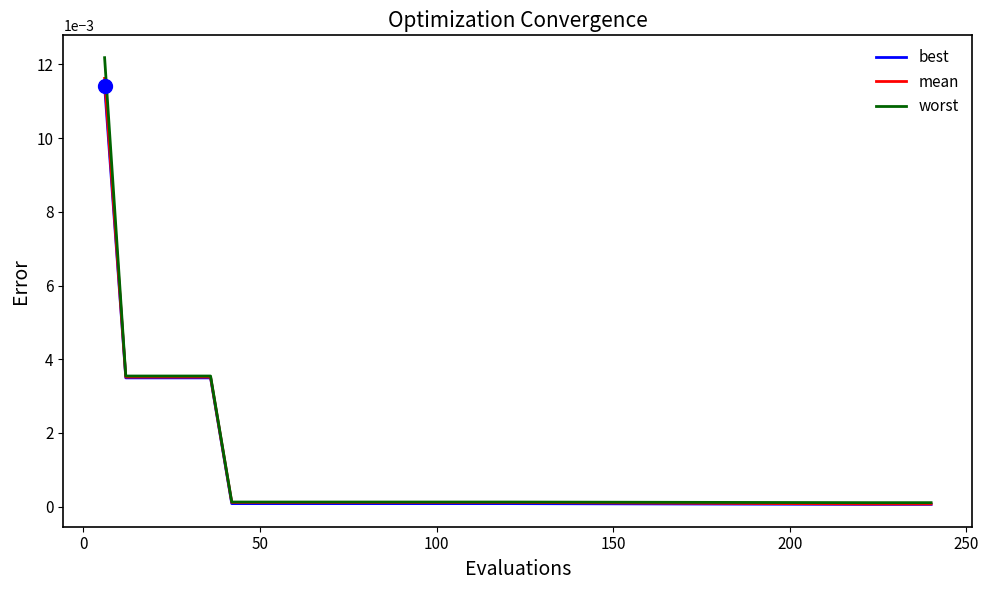

Which series has the widest spread of values?

worst